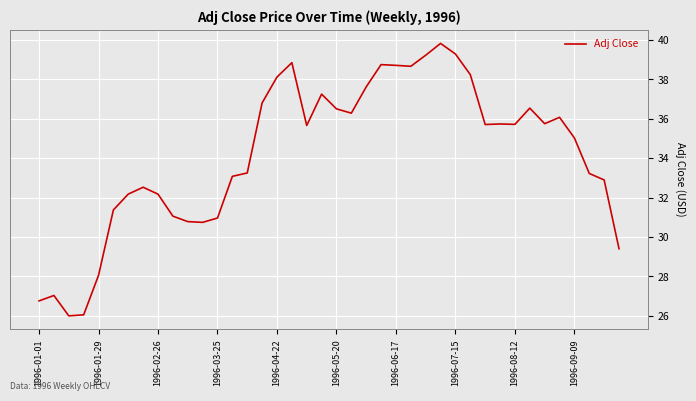

What is the difference between the maximum and minimum values?

13.8